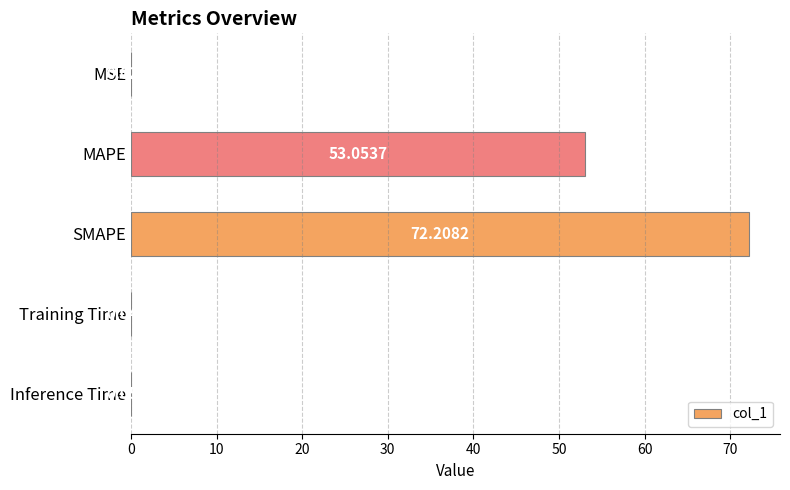

What is the sum of all values?

125.4